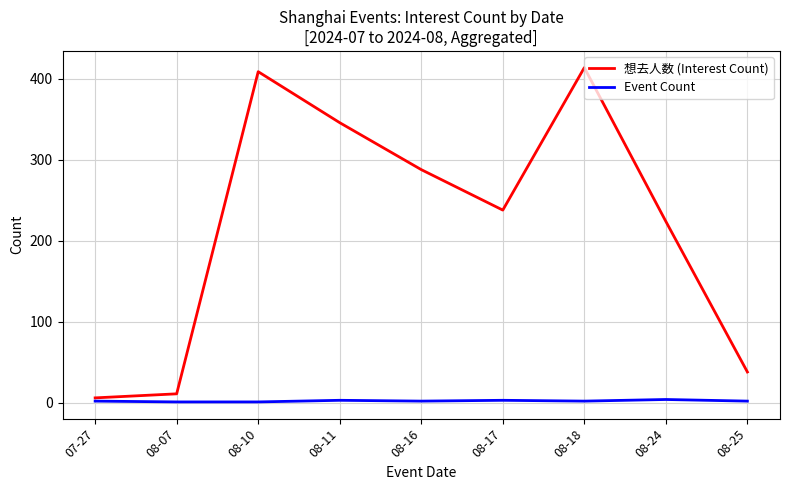

What is the difference between the maximum and minimum values in the Event Count series?

3